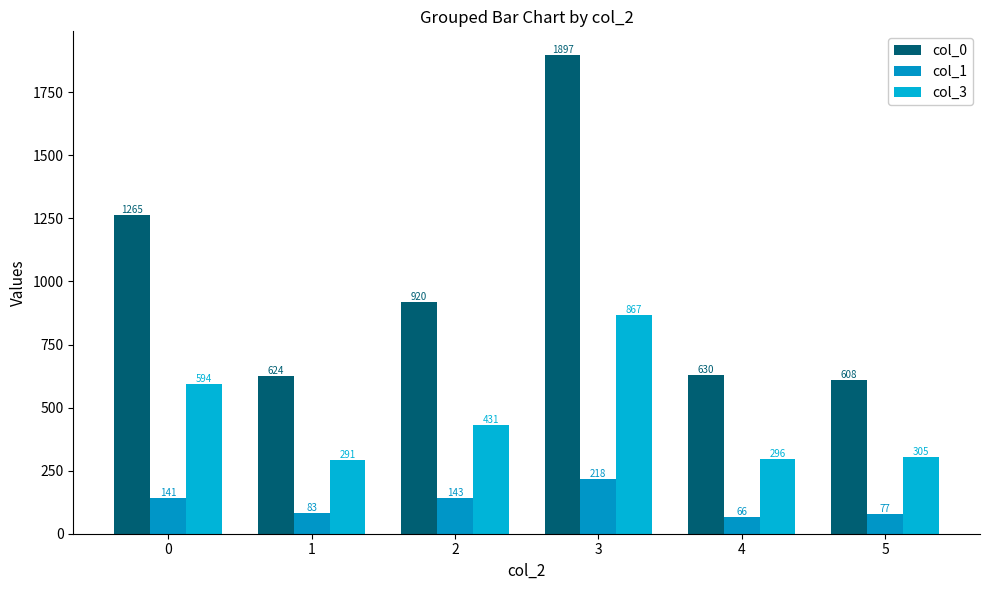

What is the difference between the second highest and minimum values in the col_1 series?

77